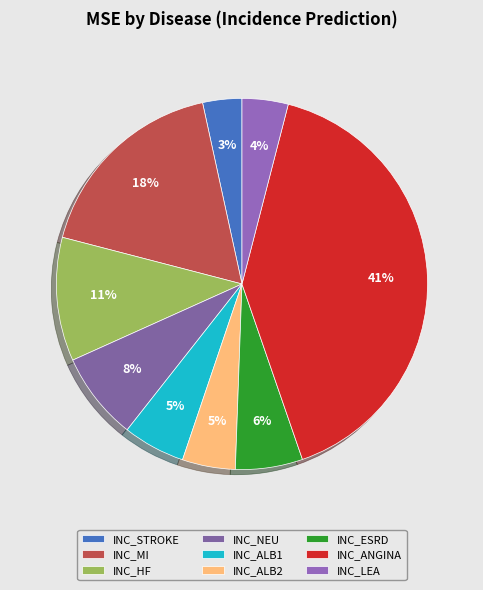

Combined, do INC_ANGINA and INC_NEU account for over 50%?

No